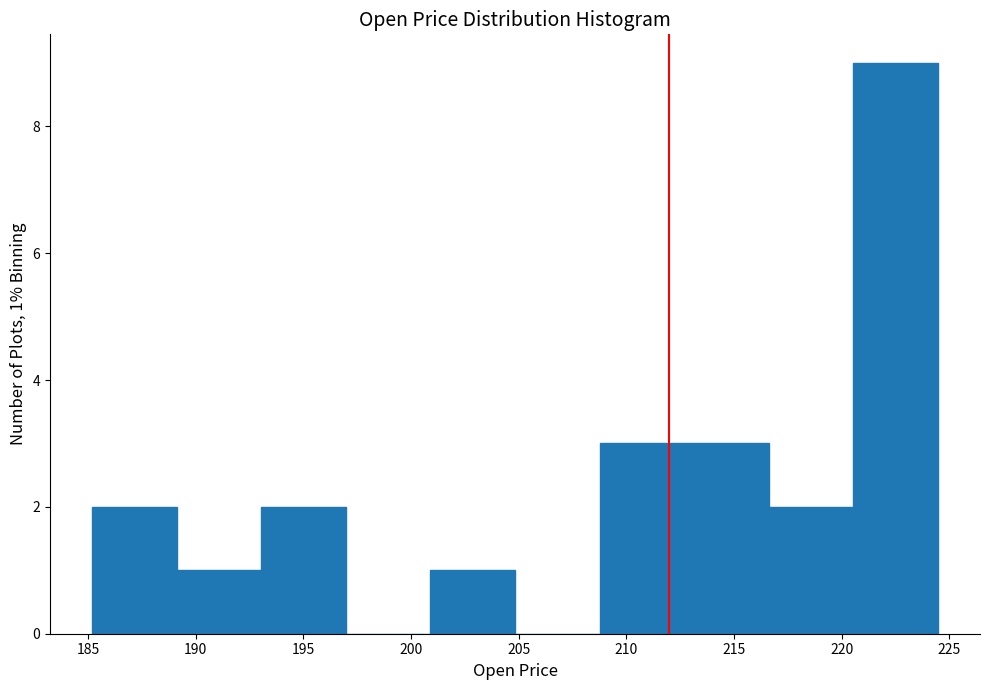

Over which range of the x-axis is the bar tallest?

220.5 to 224.5